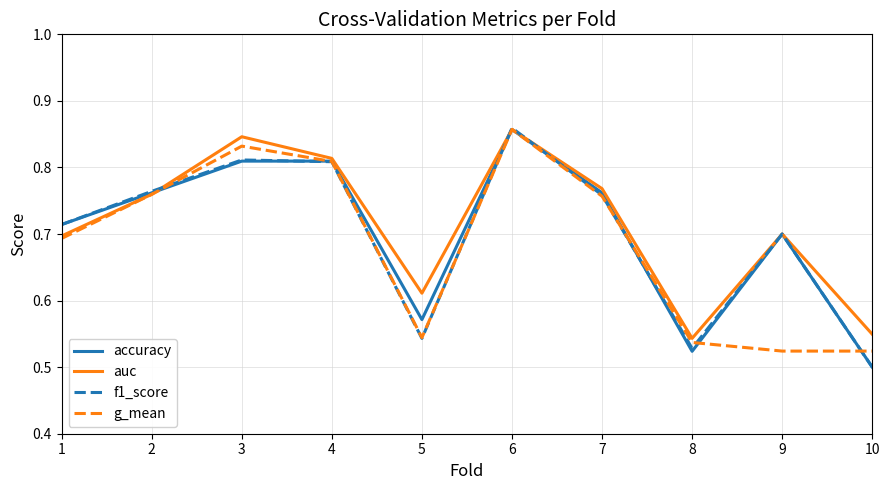

The auc series shows 0.7 at 9. True or false?

True